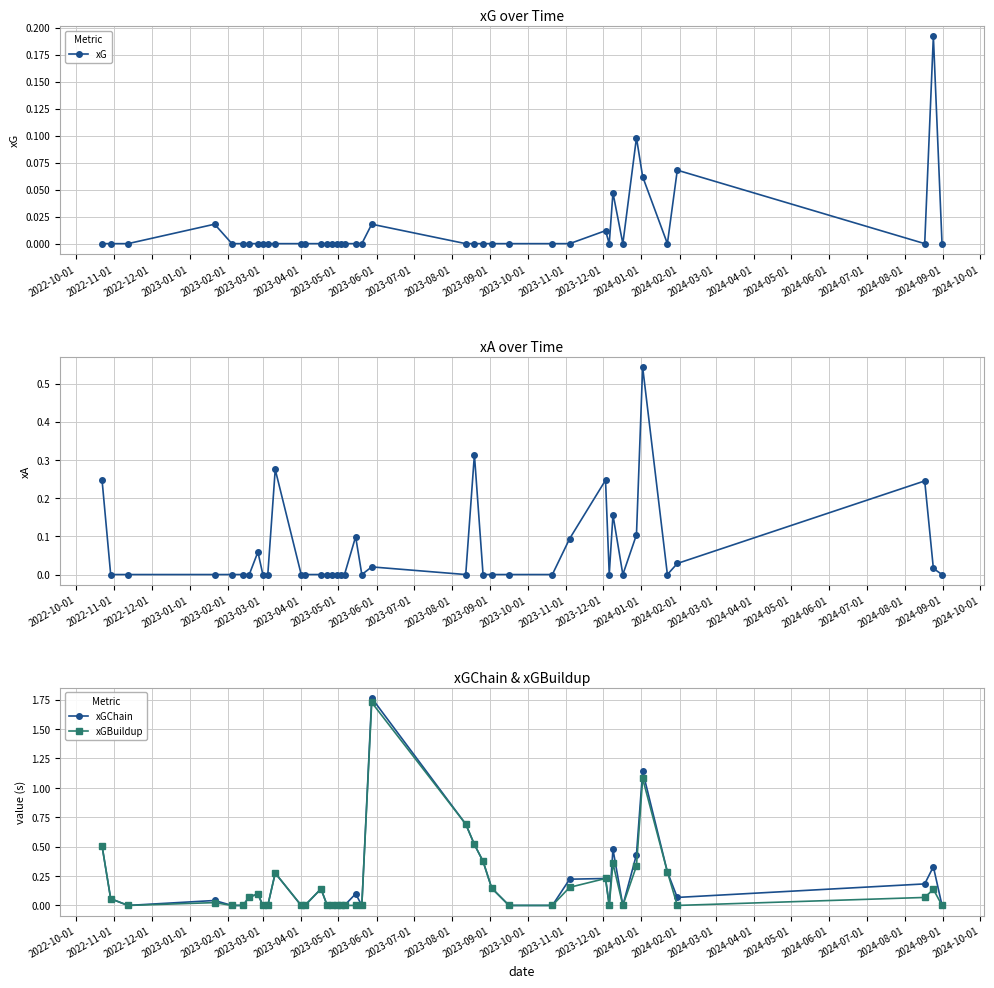

True or false: xGChain and xGBuildup intersect in this chart.

False